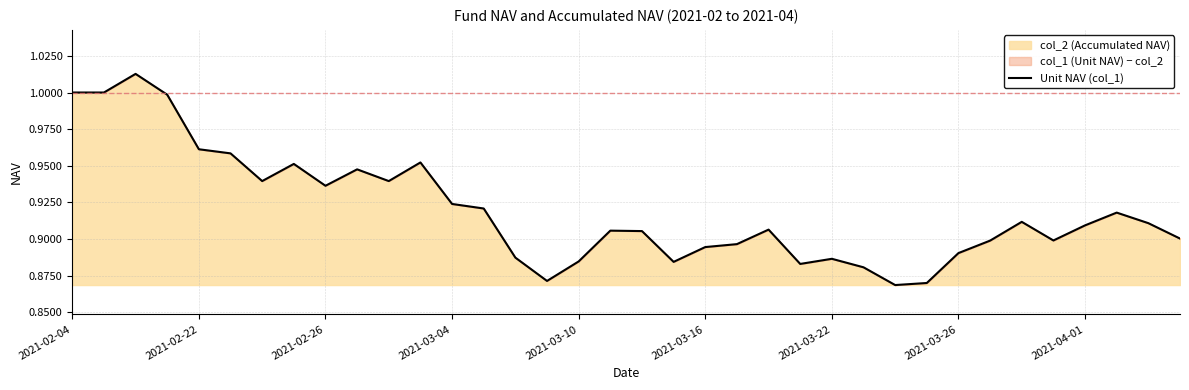

Is it true that the value at 2021-03-16 is 1.4?

False